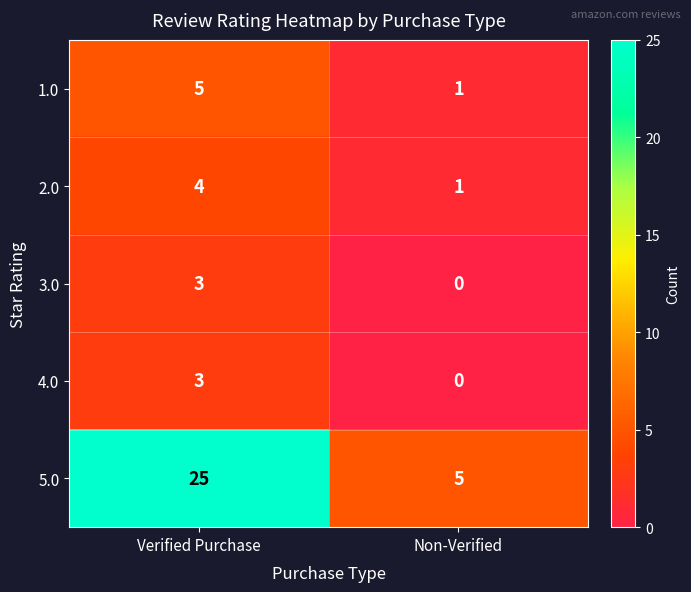

Reading left to right, transcribe all the data shown in this chart.

1.0: Verified Purchase=5	Non-Verified=1
2.0: Verified Purchase=4	Non-Verified=1
3.0: Verified Purchase=3	Non-Verified=0
4.0: Verified Purchase=3	Non-Verified=0
5.0: Verified Purchase=25	Non-Verified=5